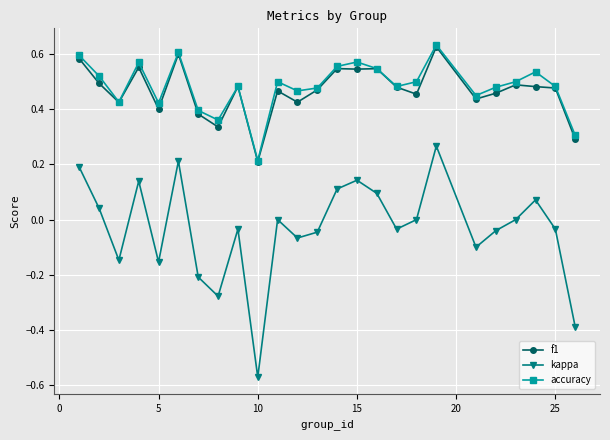

Which series has the widest spread of values?

kappa